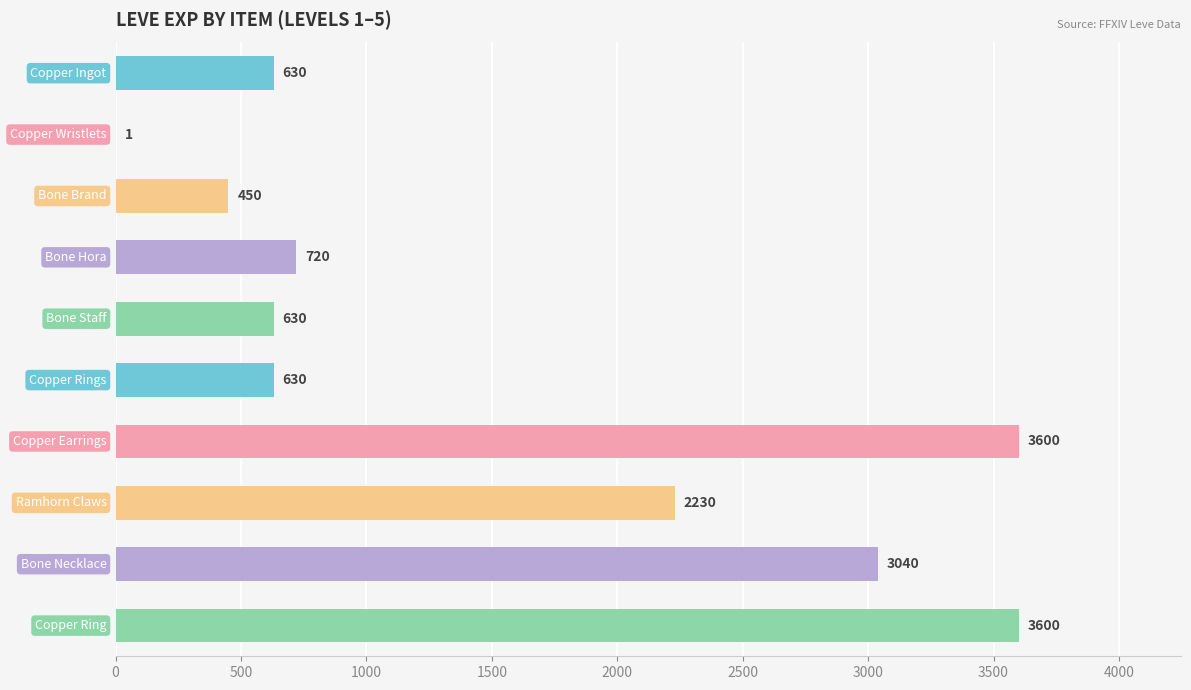

What is the maximum value shown in the chart?

3600